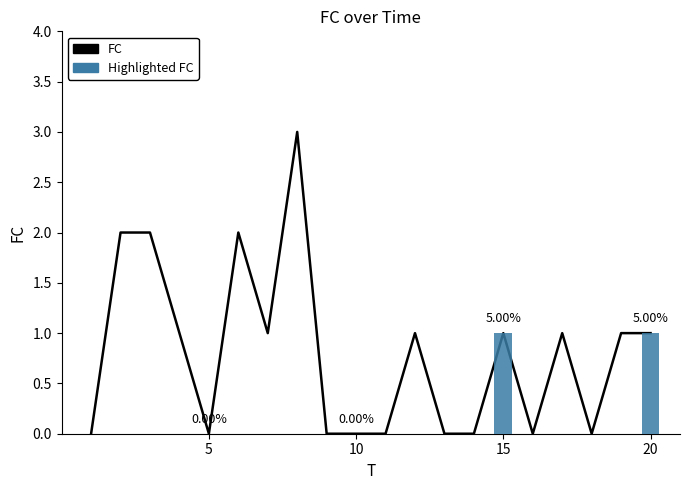

Where does the data first go above 1?

2